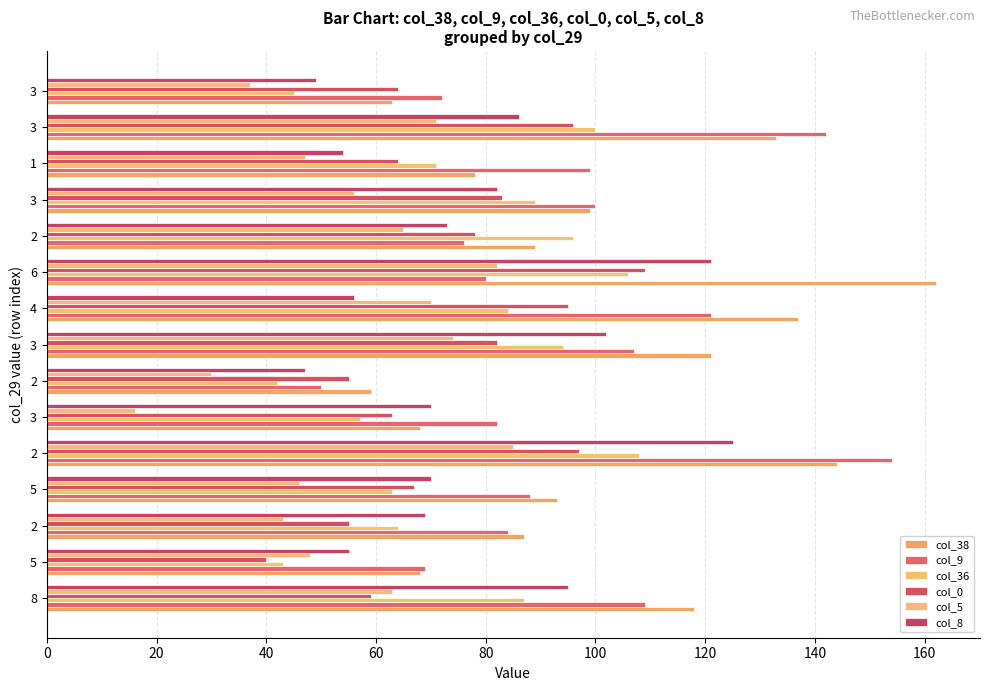

What is the minimum value for col_36?

42